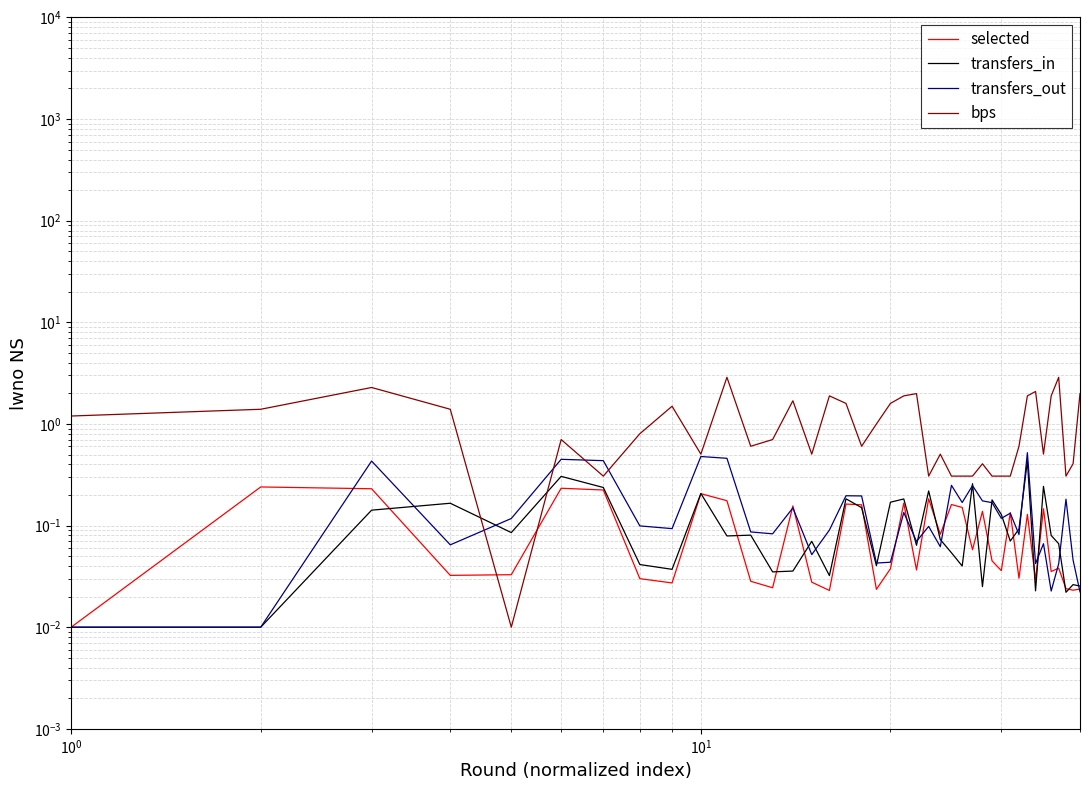

True or false: selected and bps intersect in this chart.

True